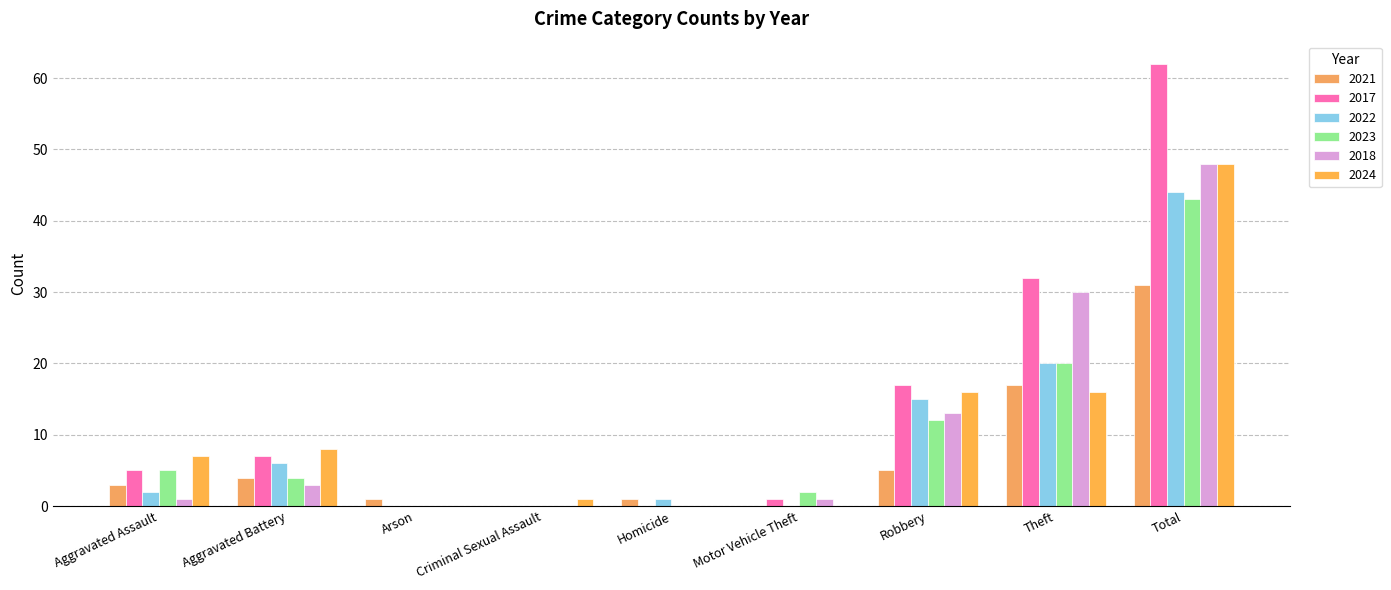

Which series has the widest spread of values?

2017